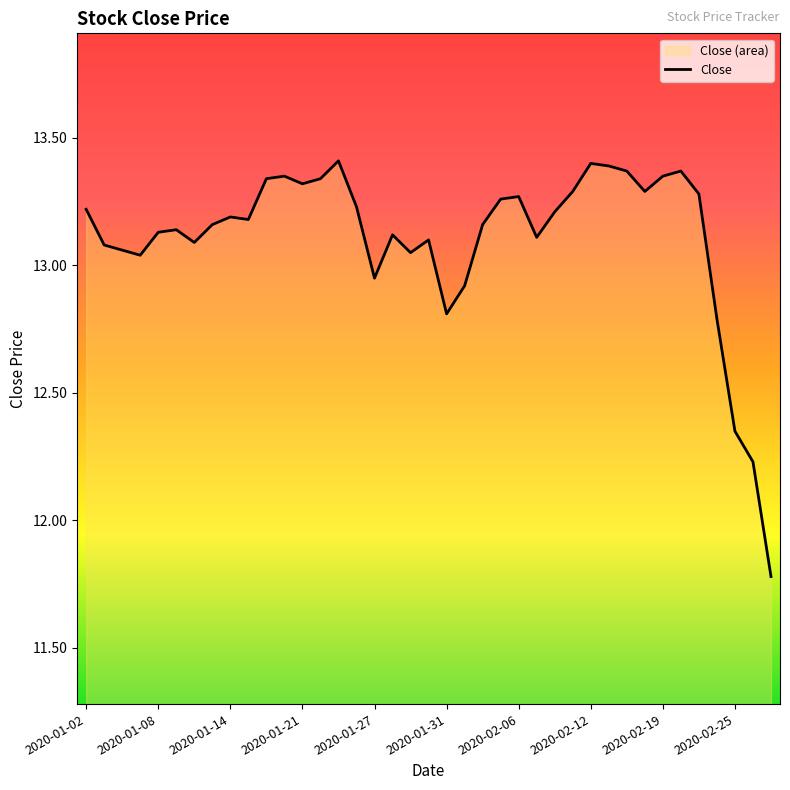

Which has a higher value, 34 or 11?

11